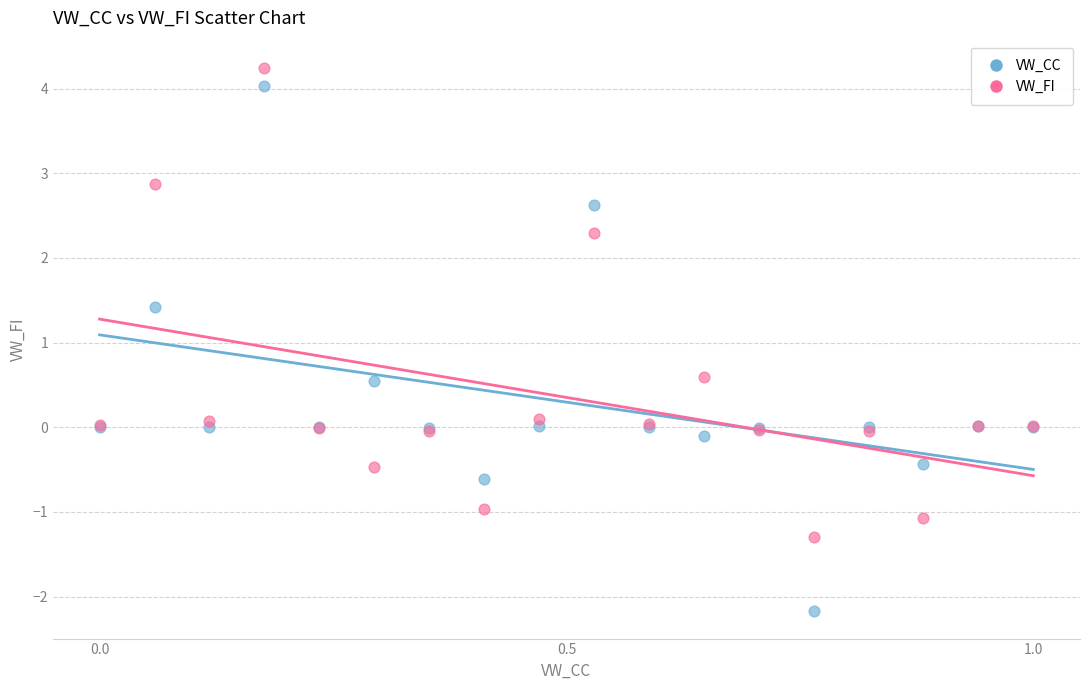

What is the X range (max minus min) for the scatter plot?

1.0